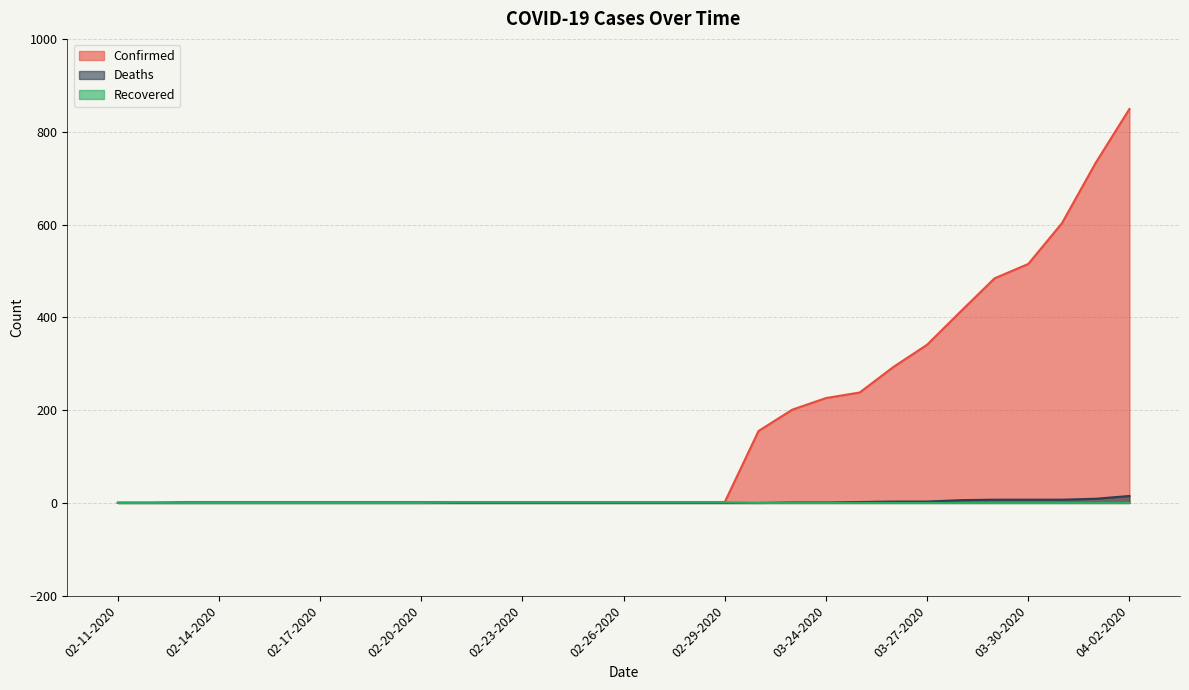

Rank the series by their maximum value, from lowest to highest.

Recovered, Deaths, Confirmed